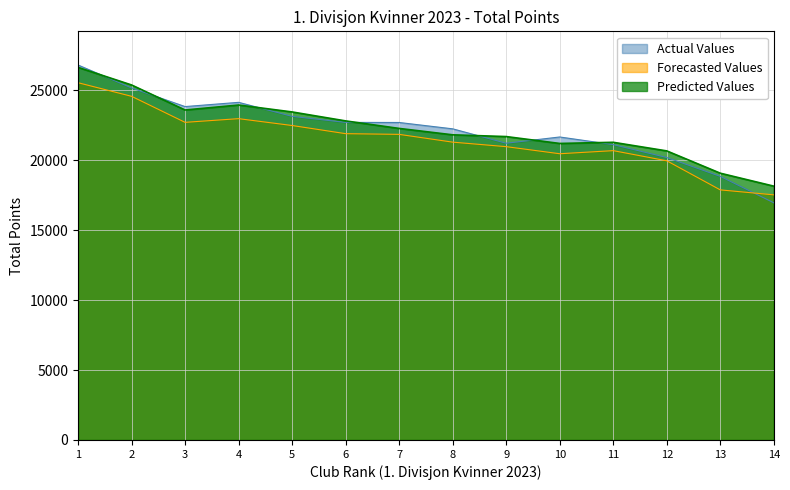

Which series has the widest spread of values?

Actual Values